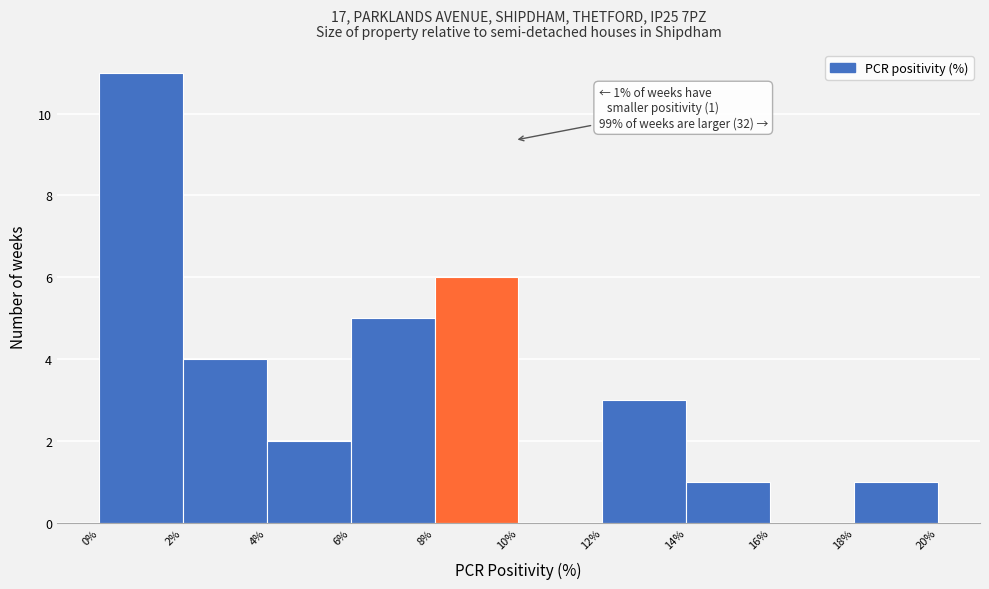

Which range on the x-axis has the tallest bar?

0% to 2%